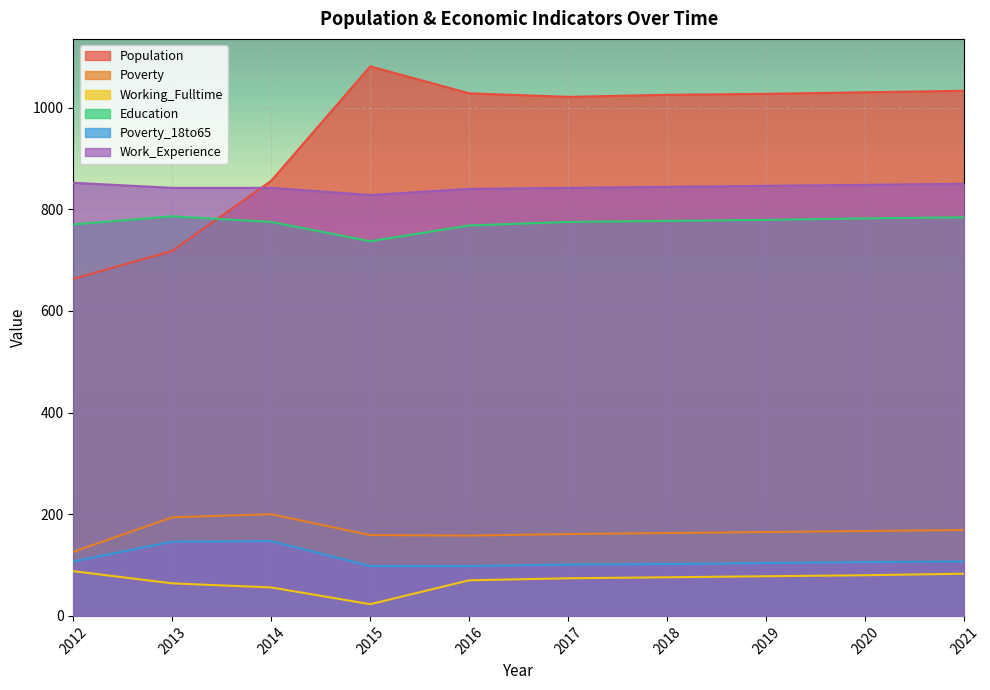

What is the sum of the Work_Experience values at 2017 and 2020?

1690